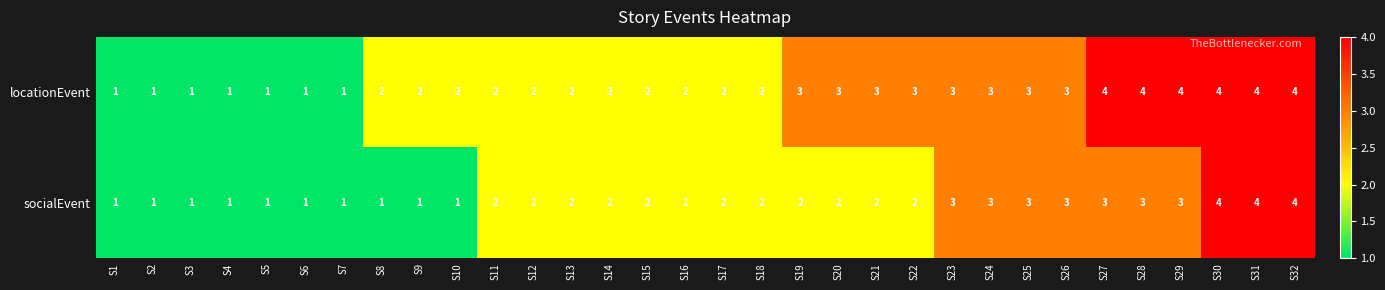

What value does the socialEvent series have at S26?

3